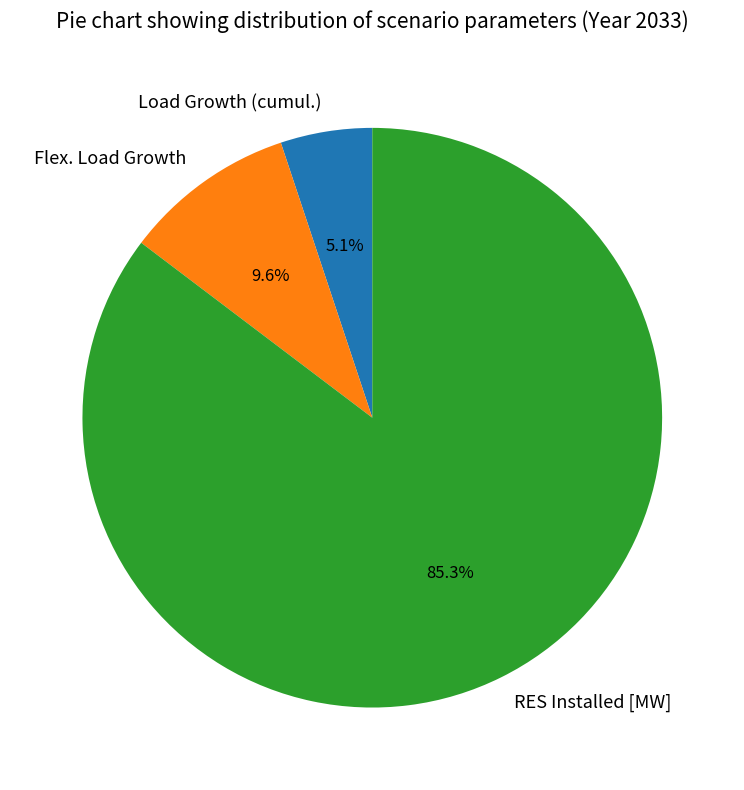

Which category has the smallest portion of the pie?

Load Growth (cumul.)